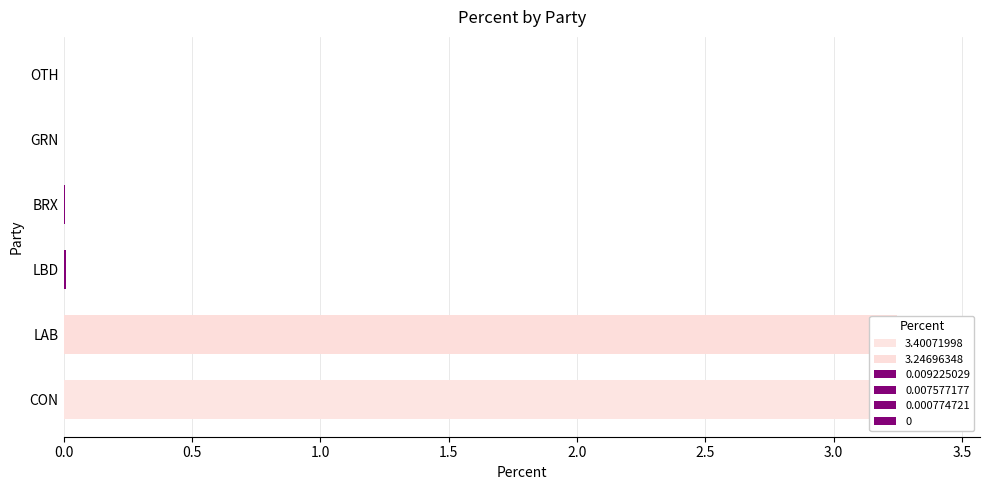

True or false: the data shows 3.4 at CON.

True